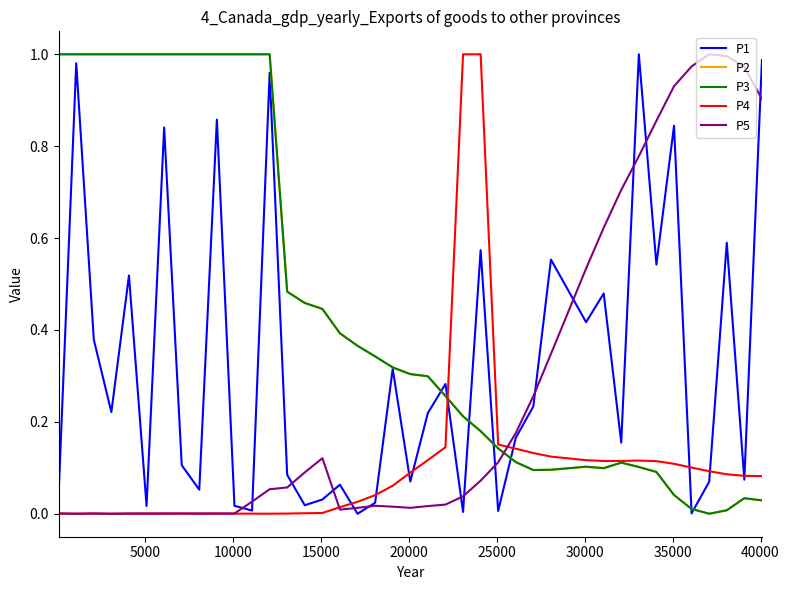

Does the chart display data point markers on the line(s)?

No